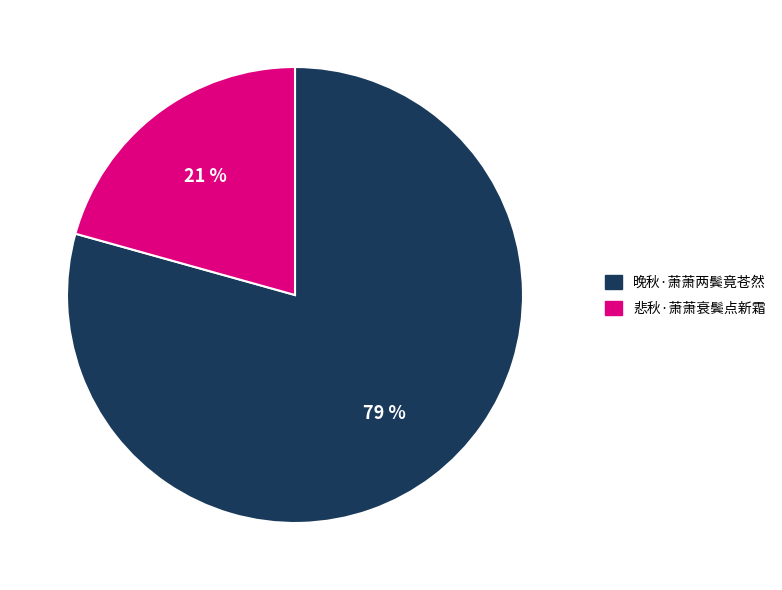

Which slice represents more than half of the pie?

晚秋·萧萧两鬓竟苍然